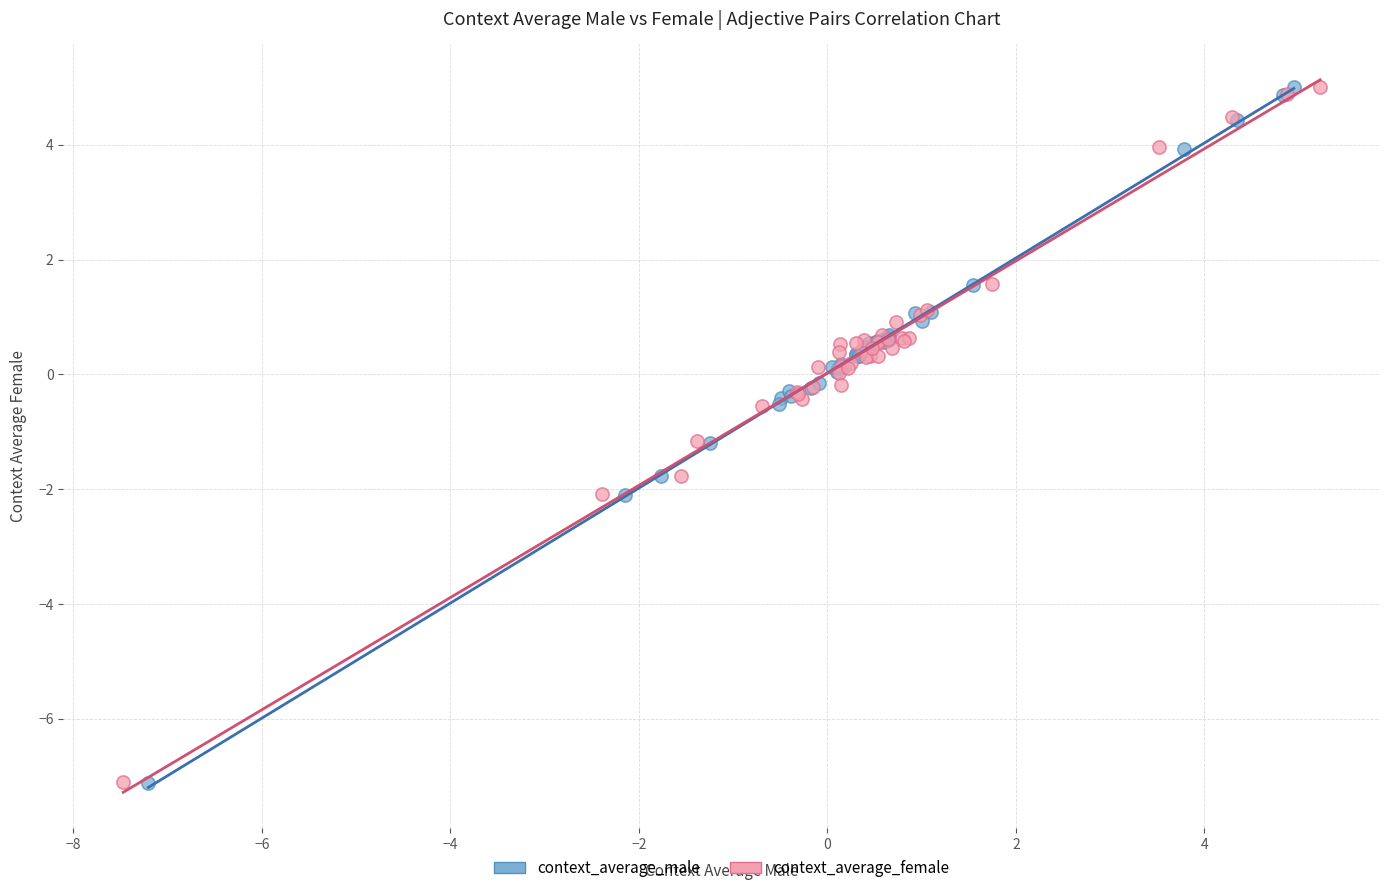

What are all the series names shown in the legend?

context_average_male, context_average_female